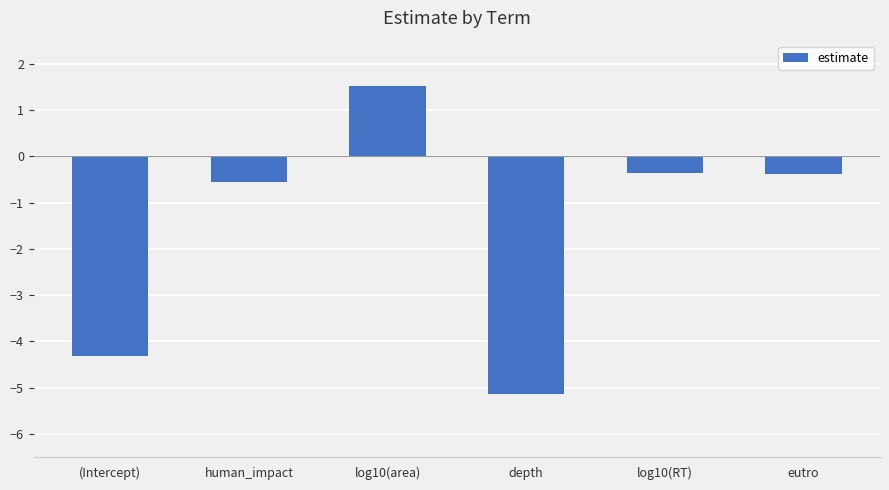

What position from the left is eutro?

6